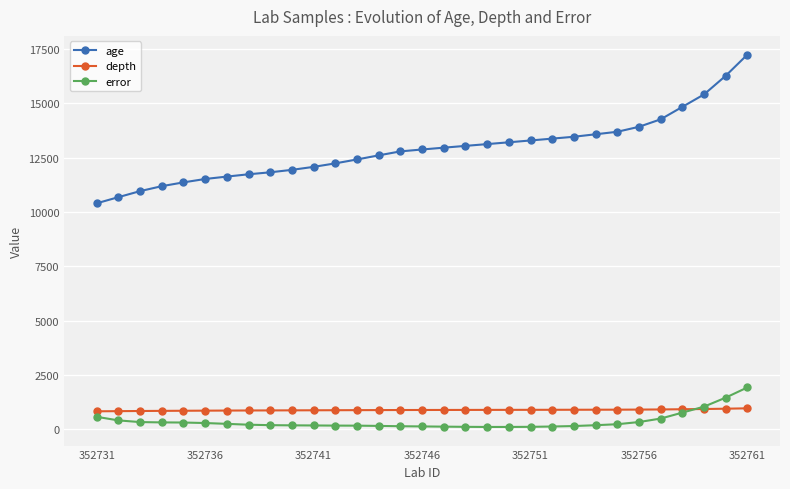

True or false: error and age intersect in this chart.

False